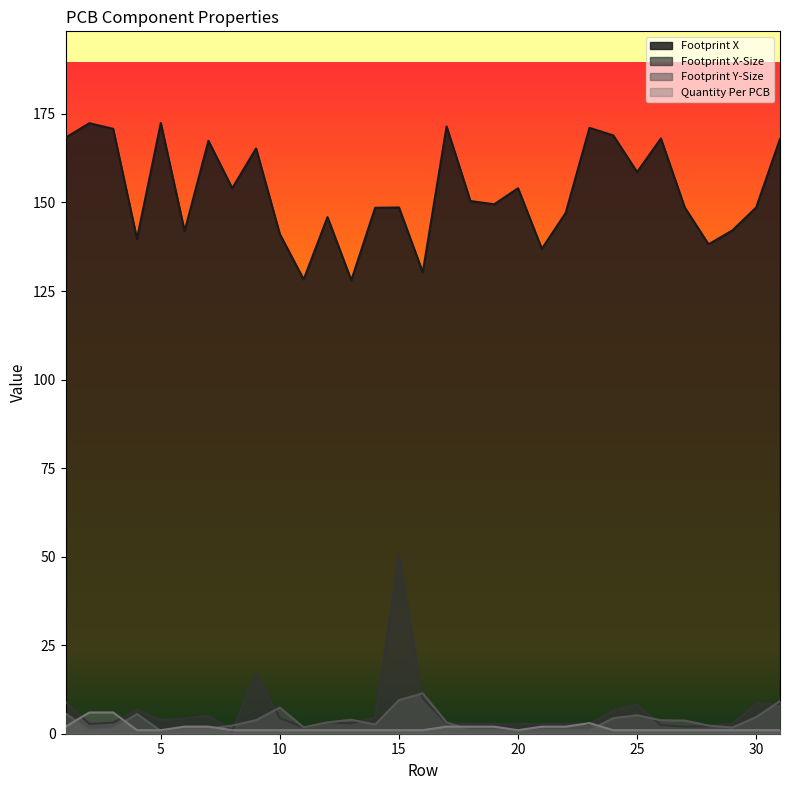

True or false: Quantity Per PCB has a value of 1.1 at 23.

False